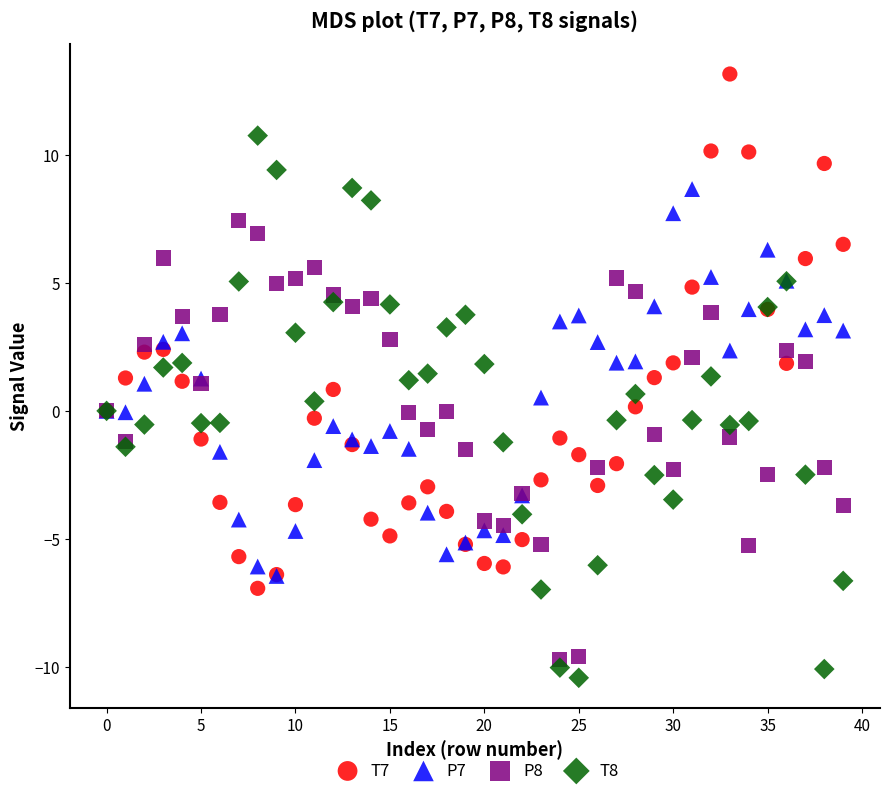

Which series reaches the maximum Y coordinate?

T7